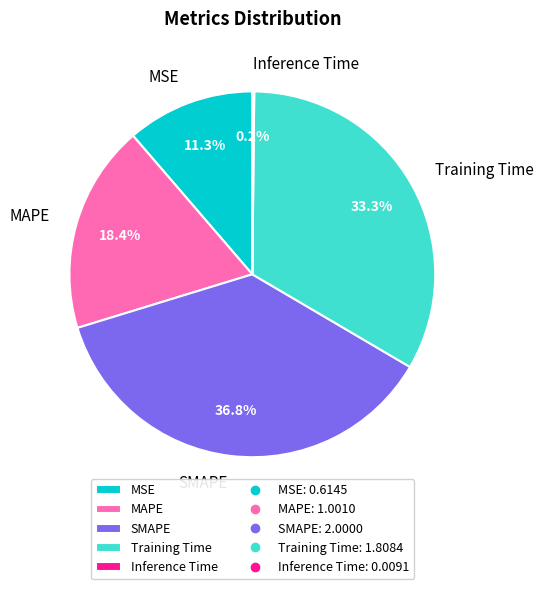

To the nearest percent, what is the difference between the largest and smallest slice percentages?

37%